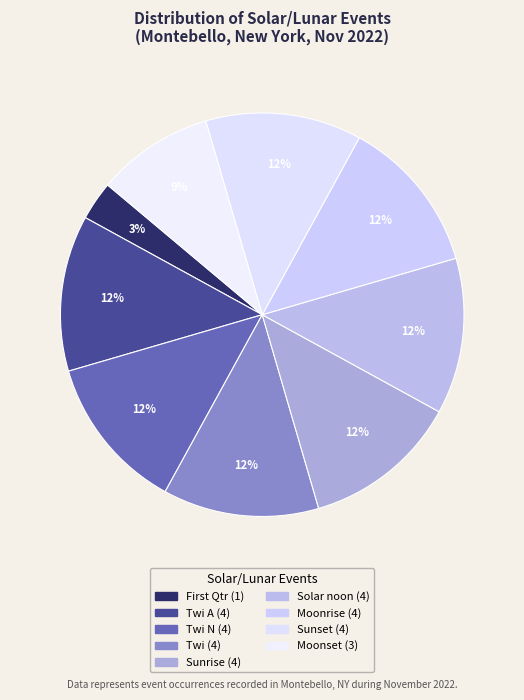

How many segments does this pie chart have?

9